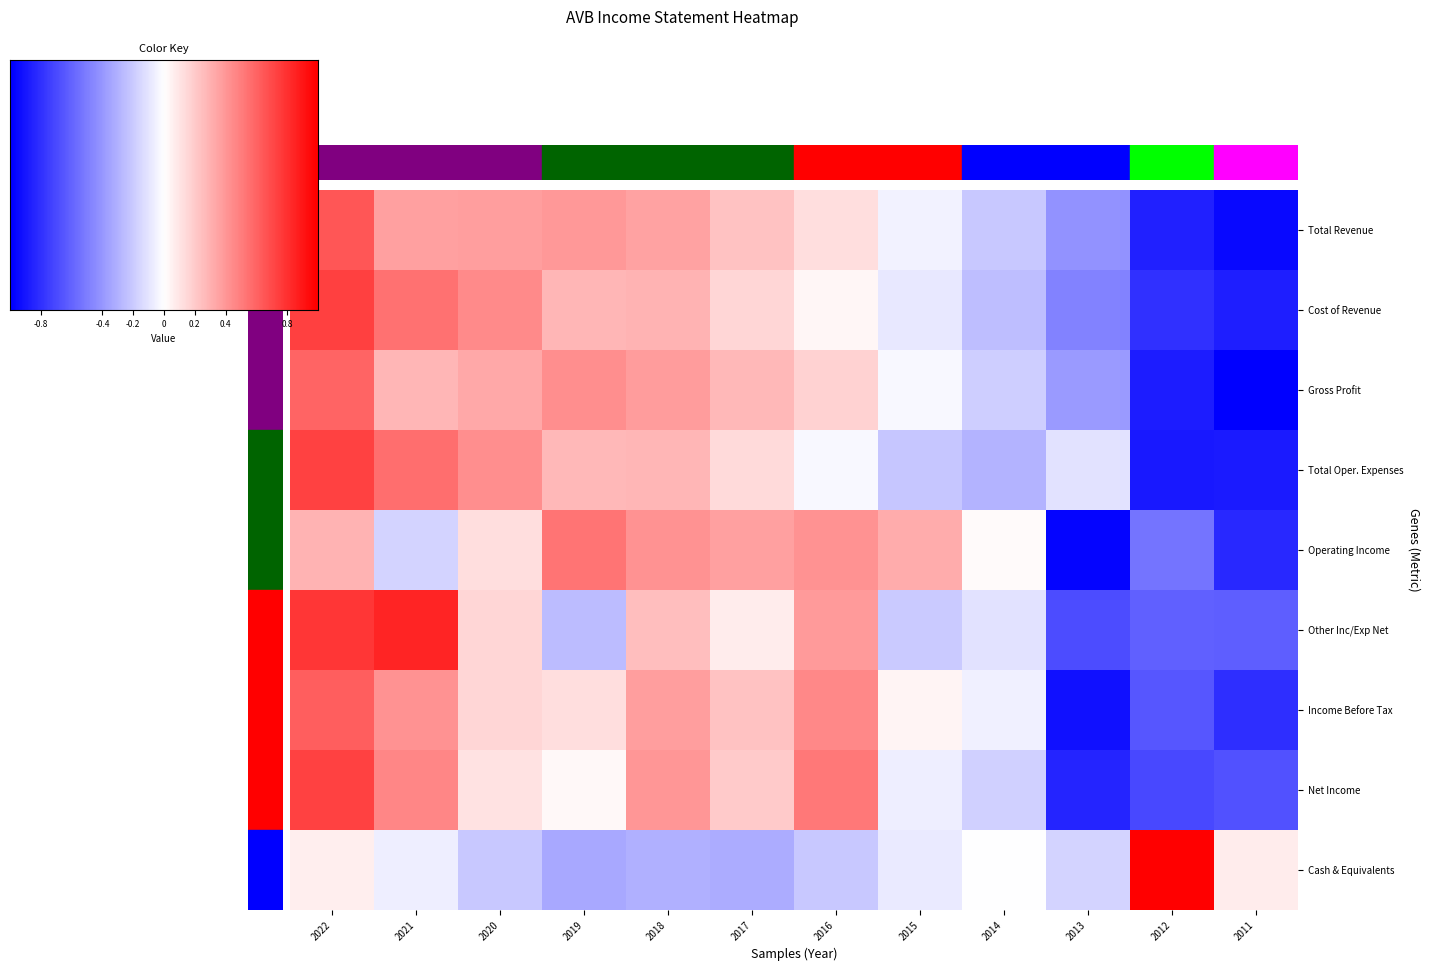

Reading right to left, extract all data points from this chart.

Total Revenue: 2011=-1.0	2012=-0.9	2013=-0.4	2014=-0.2	2015=-0.1	2016=0.1	2017=0.2	2018=0.4	2019=0.4	2020=0.4	2021=0.4	2022=0.7
Cost of Revenue: 2011=-0.9	2012=-0.8	2013=-0.5	2014=-0.3	2015=-0.1	2016=0.0	2017=0.2	2018=0.3	2019=0.3	2020=0.5	2021=0.5	2022=0.7
Gross Profit: 2011=-1.0	2012=-0.9	2013=-0.4	2014=-0.2	2015=-0.0	2016=0.2	2017=0.3	2018=0.4	2019=0.4	2020=0.3	2021=0.3	2022=0.6
Total Oper. Expenses: 2011=-0.9	2012=-0.9	2013=-0.1	2014=-0.3	2015=-0.2	2016=-0.0	2017=0.1	2018=0.3	2019=0.3	2020=0.4	2021=0.6	2022=0.7
Operating Income: 2011=-0.8	2012=-0.5	2013=-1.0	2014=0.0	2015=0.3	2016=0.4	2017=0.4	2018=0.4	2019=0.5	2020=0.1	2021=-0.2	2022=0.3
Other Inc/Exp Net: 2011=-0.6	2012=-0.6	2013=-0.7	2014=-0.1	2015=-0.2	2016=0.4	2017=0.1	2018=0.3	2019=-0.3	2020=0.2	2021=0.9	2022=0.8
Income Before Tax: 2011=-0.8	2012=-0.7	2013=-0.9	2014=-0.1	2015=0.0	2016=0.5	2017=0.2	2018=0.4	2019=0.1	2020=0.2	2021=0.4	2022=0.6
Net Income: 2011=-0.7	2012=-0.7	2013=-0.9	2014=-0.2	2015=-0.1	2016=0.5	2017=0.2	2018=0.4	2019=0.0	2020=0.1	2021=0.5	2022=0.7
Cash & Equivalents: 2011=0.1	2012=1.0	2013=-0.2	2014=-0.0	2015=-0.1	2016=-0.2	2017=-0.3	2018=-0.3	2019=-0.3	2020=-0.2	2021=-0.1	2022=0.1